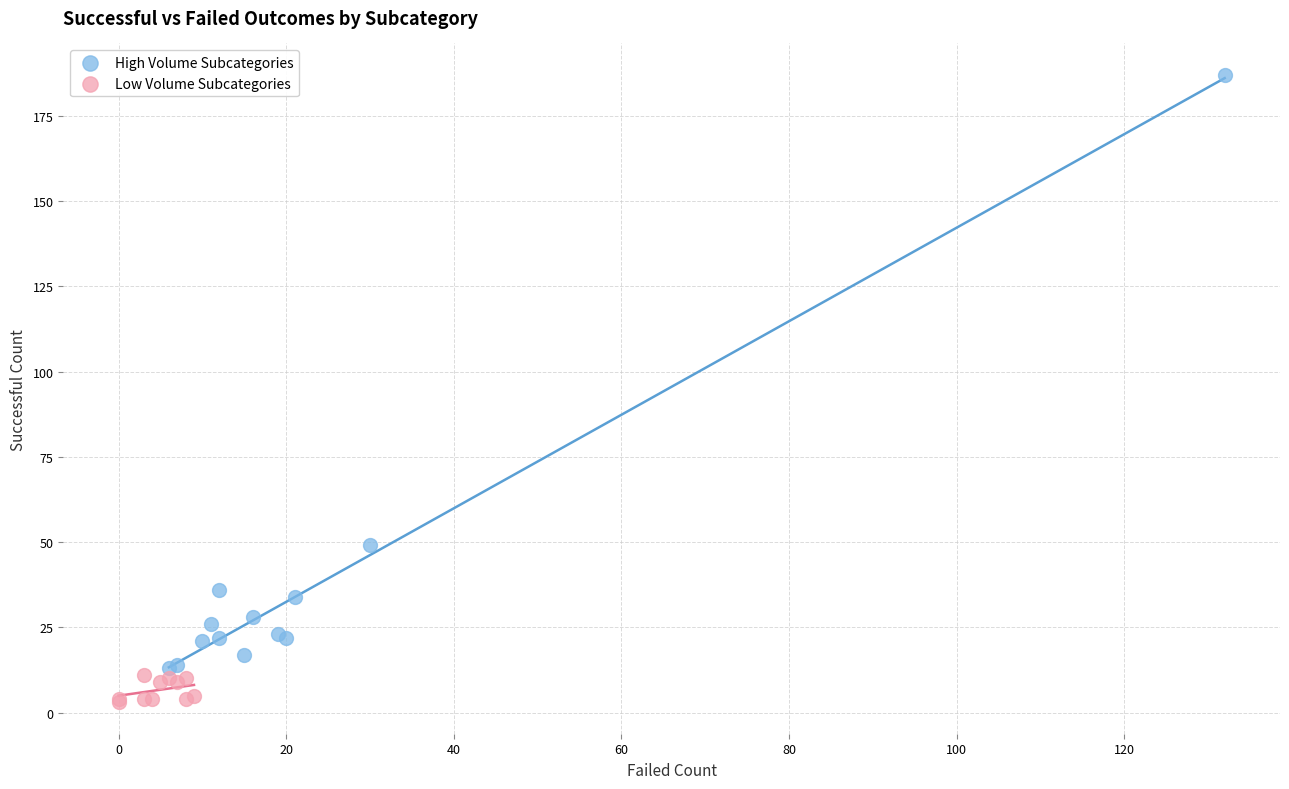

Which series has the widest spread of Y values?

High Volume Subcategories